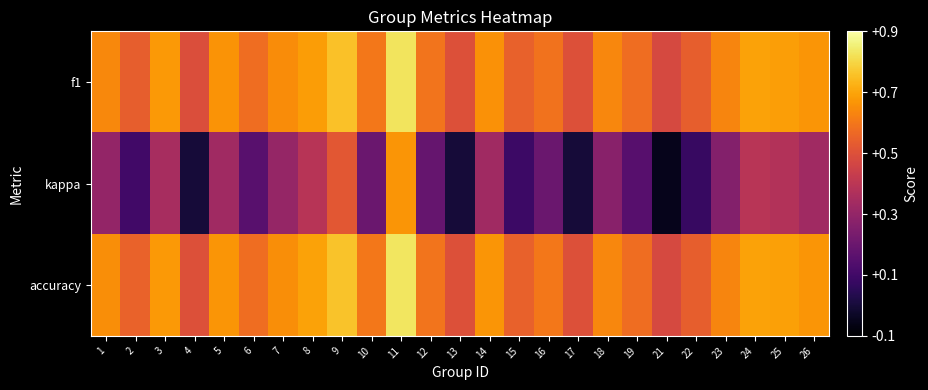

Reading left to right, transcribe all the data shown in this chart.

f1: 1=0.6	2=0.5	3=0.7	4=0.5	5=0.7	6=0.6	7=0.6	8=0.7	9=0.8	10=0.6	11=0.8	12=0.6	13=0.5	14=0.7	15=0.5	16=0.6	17=0.5	18=0.6	19=0.6	21=0.5	22=0.5	23=0.6	24=0.7	25=0.7	26=0.7
kappa: 1=0.3	2=0.1	3=0.4	4=0.0	5=0.3	6=0.2	7=0.3	8=0.4	9=0.5	10=0.2	11=0.7	12=0.2	13=0.0	14=0.3	15=0.1	16=0.2	17=0.0	18=0.3	19=0.2	21=-0.1	22=0.1	23=0.3	24=0.4	25=0.4	26=0.3
accuracy: 1=0.7	2=0.6	3=0.7	4=0.5	5=0.7	6=0.6	7=0.7	8=0.7	9=0.8	10=0.6	11=0.8	12=0.6	13=0.5	14=0.7	15=0.5	16=0.6	17=0.5	18=0.6	19=0.6	21=0.5	22=0.5	23=0.6	24=0.7	25=0.7	26=0.7